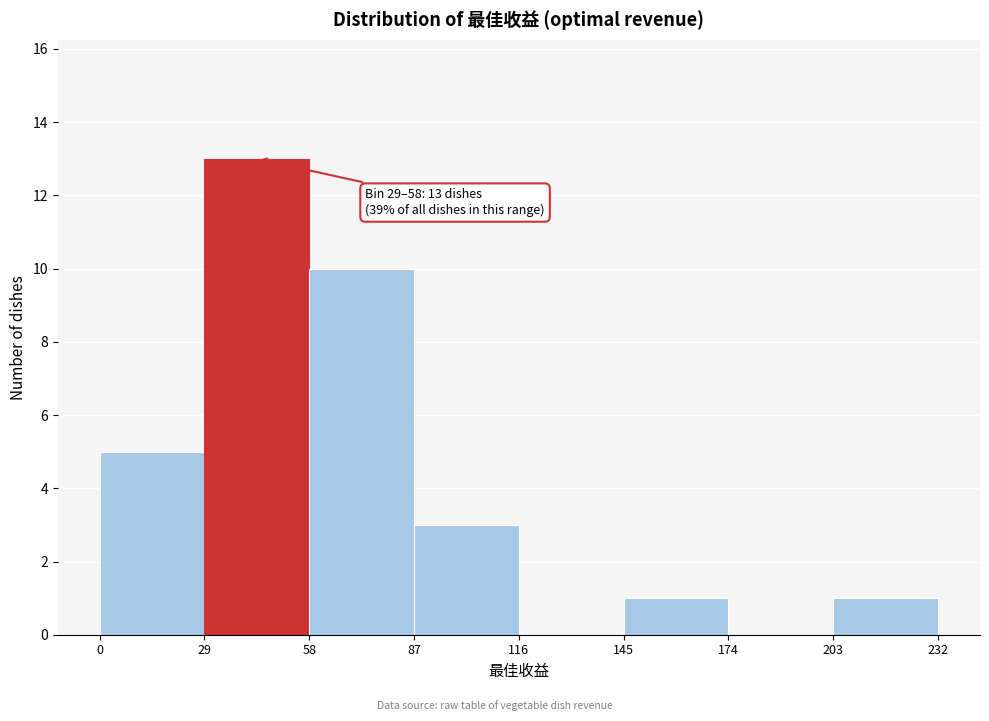

Which range on the x-axis has the tallest bar?

29 to 58